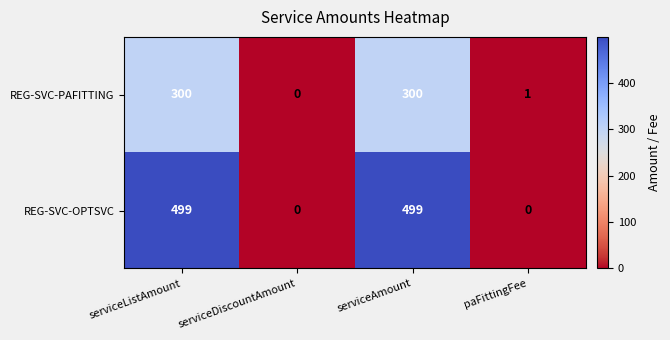

Reading right to left, extract all data points from this chart.

REG-SVC-PAFITTING: 1	300	0	300
REG-SVC-OPTSVC: 0	499	0	499